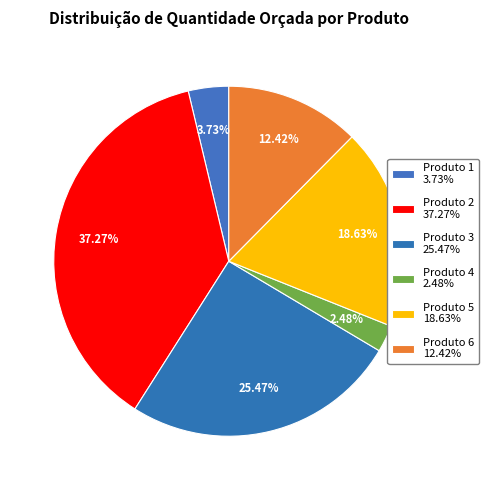

The Produto 3 slice represents 25% of the pie. True or false?

True